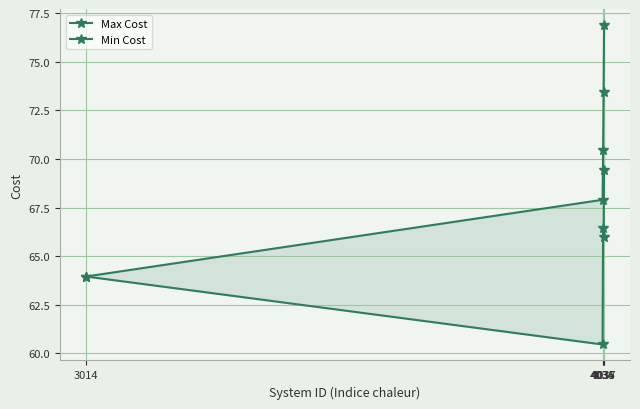

How many interior local valleys does the Min Cost series have?

2